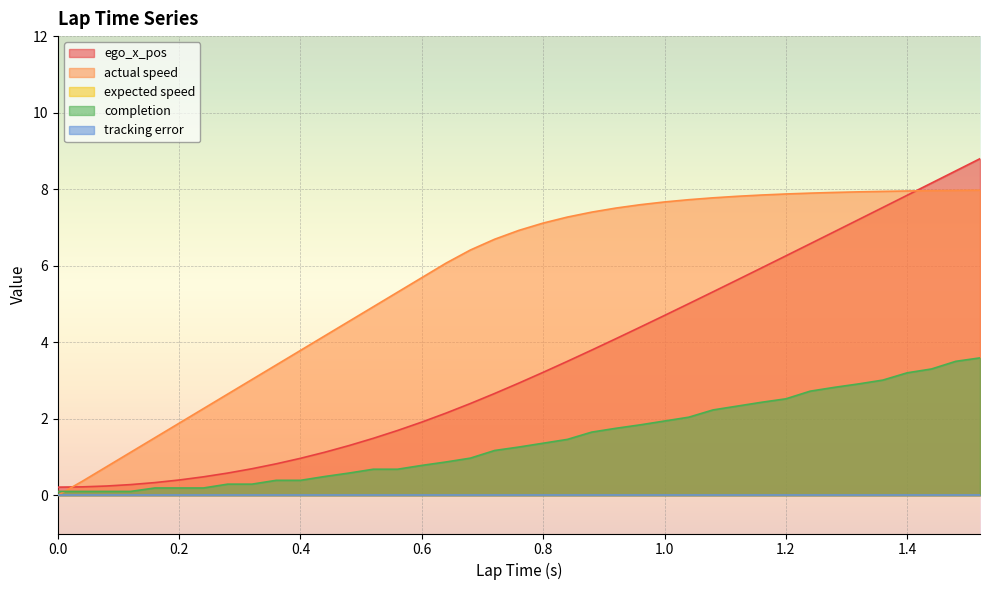

What is the average value of the actual speed series?

5.5